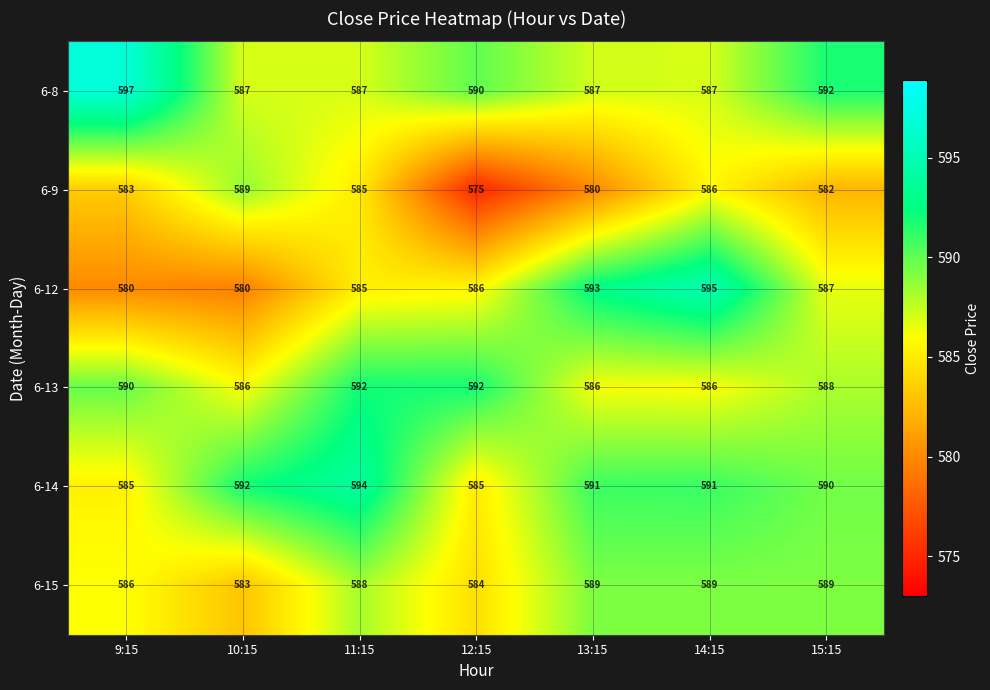

At which category does the chart reach its peak across all series?

9:15